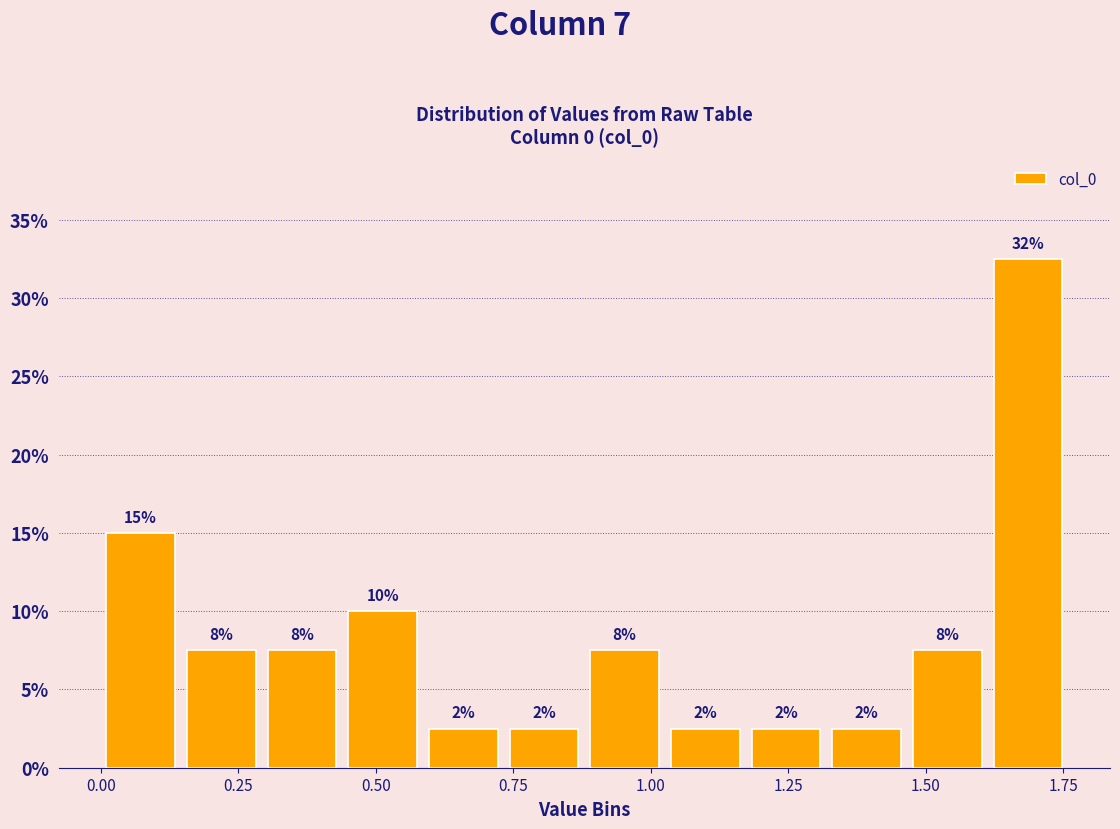

Around what value on the x-axis is the tallest bar? Give the approximate position of its centre, as read against the axis.

1.70